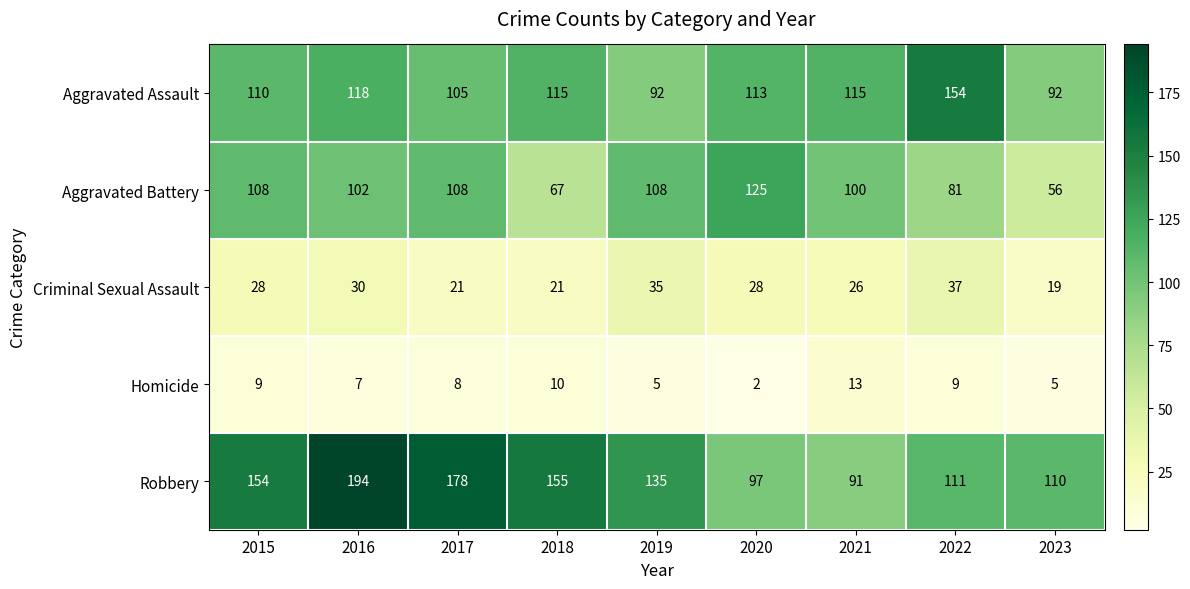

Which series changed the most between 2016 and 2022?

Robbery